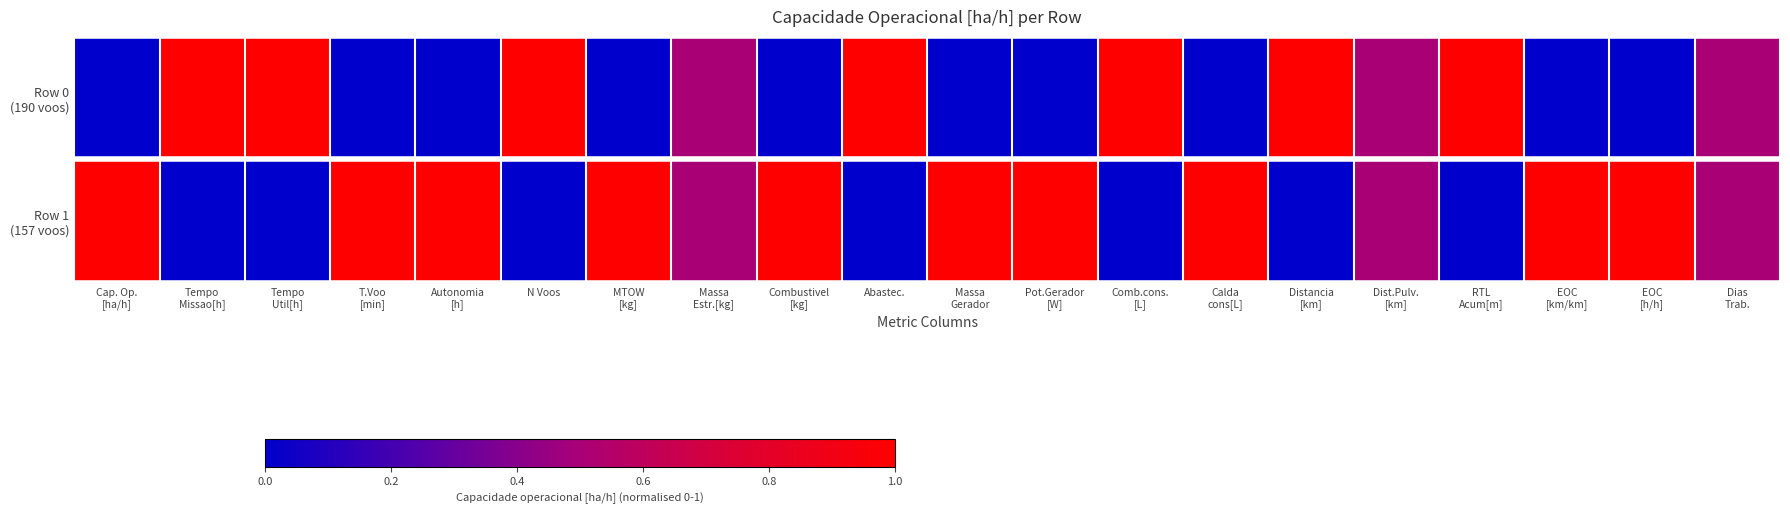

Between Dist.Pulv.
[km] and Massa
Gerador, which is larger?

Dist.Pulv.
[km]